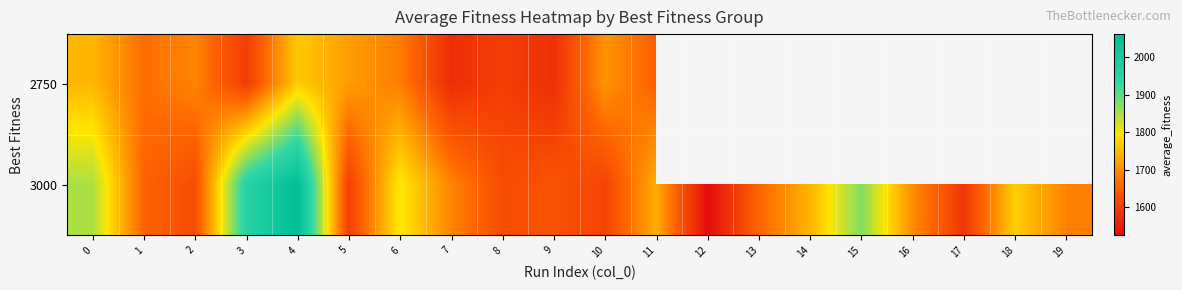

Is it true that 3000 equals 1658.7 at 13?

True